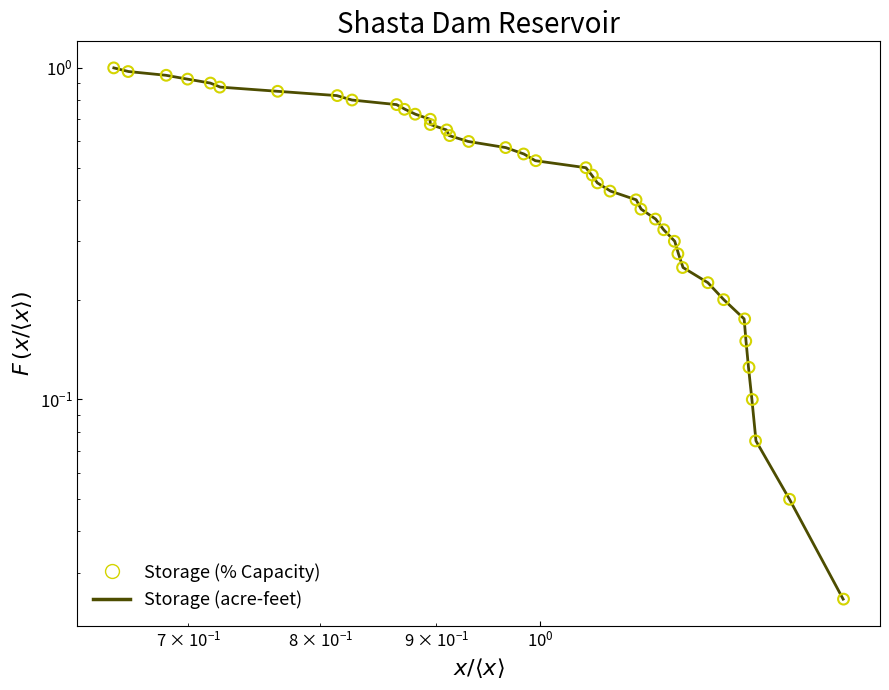

Which series has the largest Y range (max minus min)?

Storage (acre-feet, normalized)